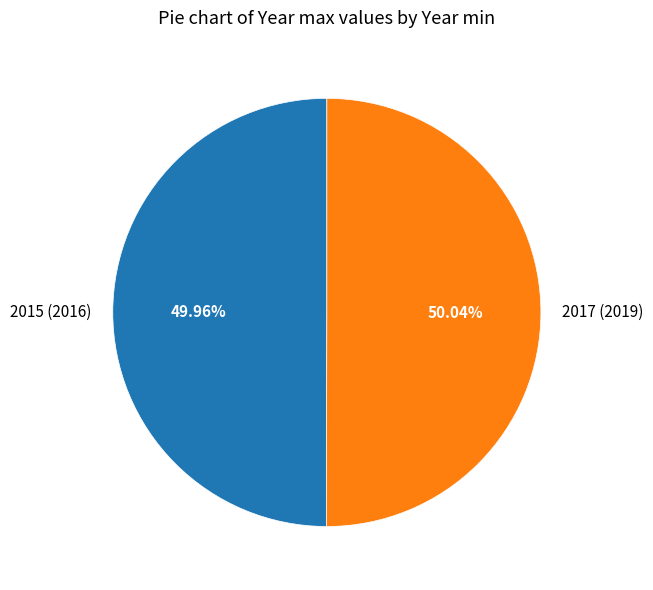

Combined, do 2015 (2016) and 2017 (2019) account for over 50%?

Yes